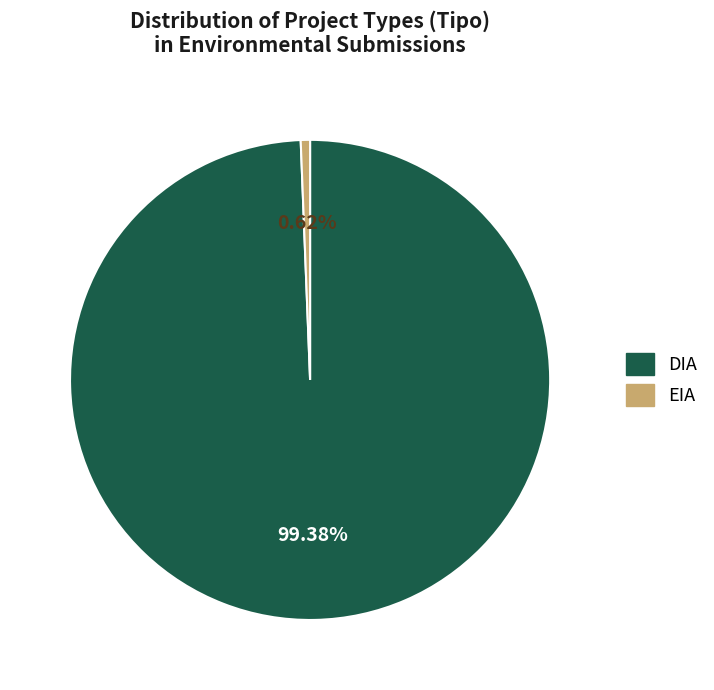

What is the largest slice in the pie chart?

DIA